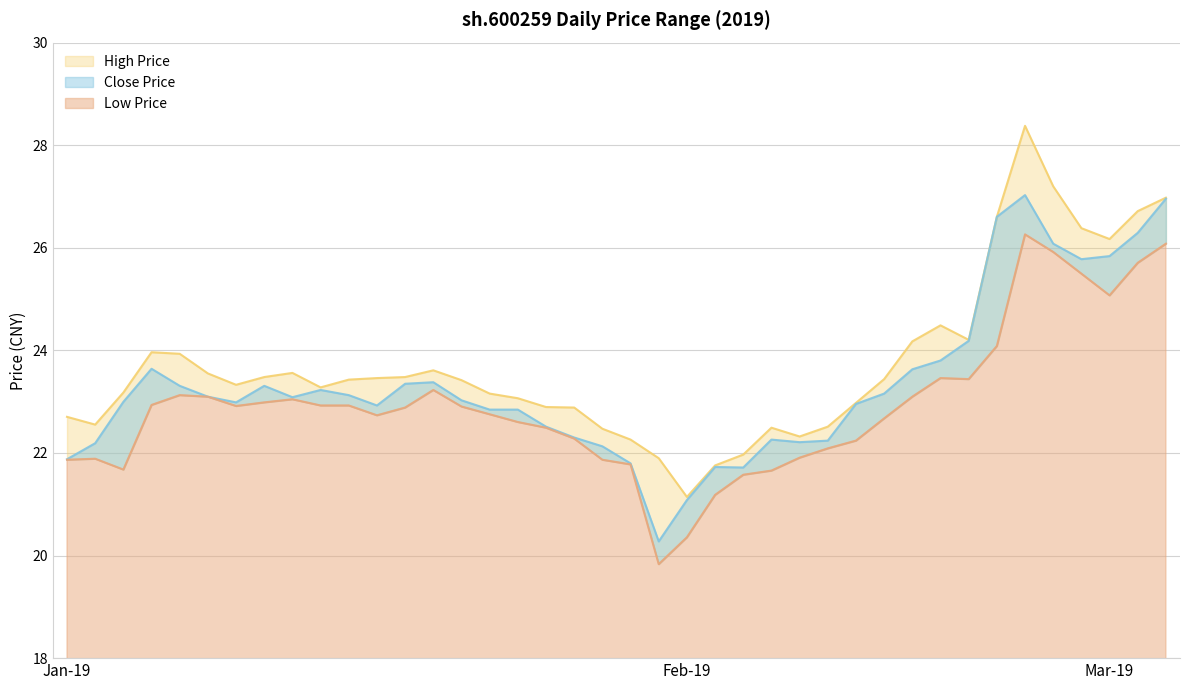

True or false: high and close cross at least once.

False